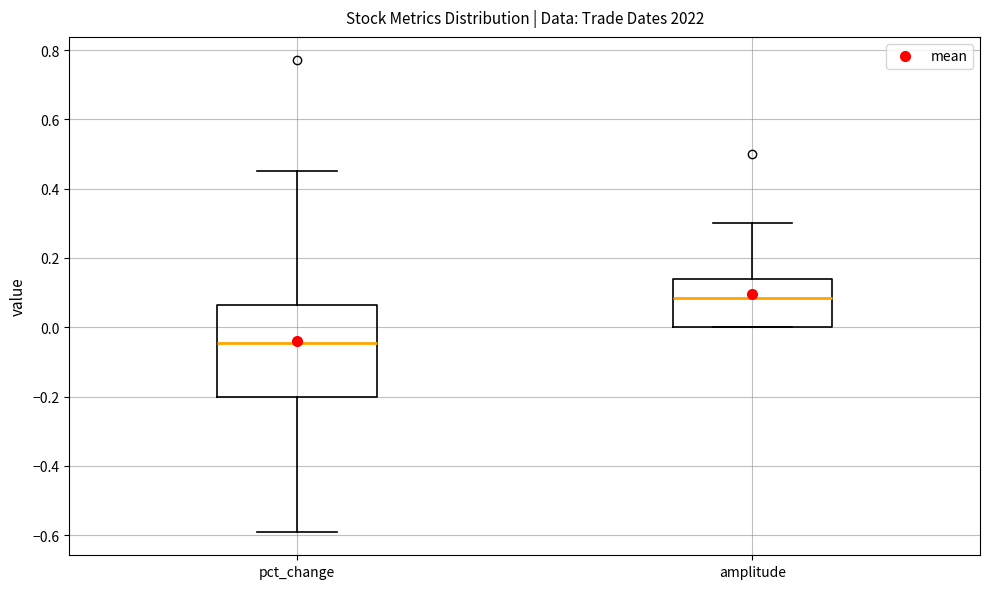

Reading left to right, transcribe this box plot: for each box, give where its median line is, the range the box spans, and where its two whiskers end, as read against the y-axis. The values are not printed on the chart, so give them approximately, as read against the axis.

pct_change: median -0.04, box -0.20 to 0.06, whiskers -0.58 to 0.46
amplitude: median 0.08, box 0.00 to 0.14, whiskers 0.00 to 0.30